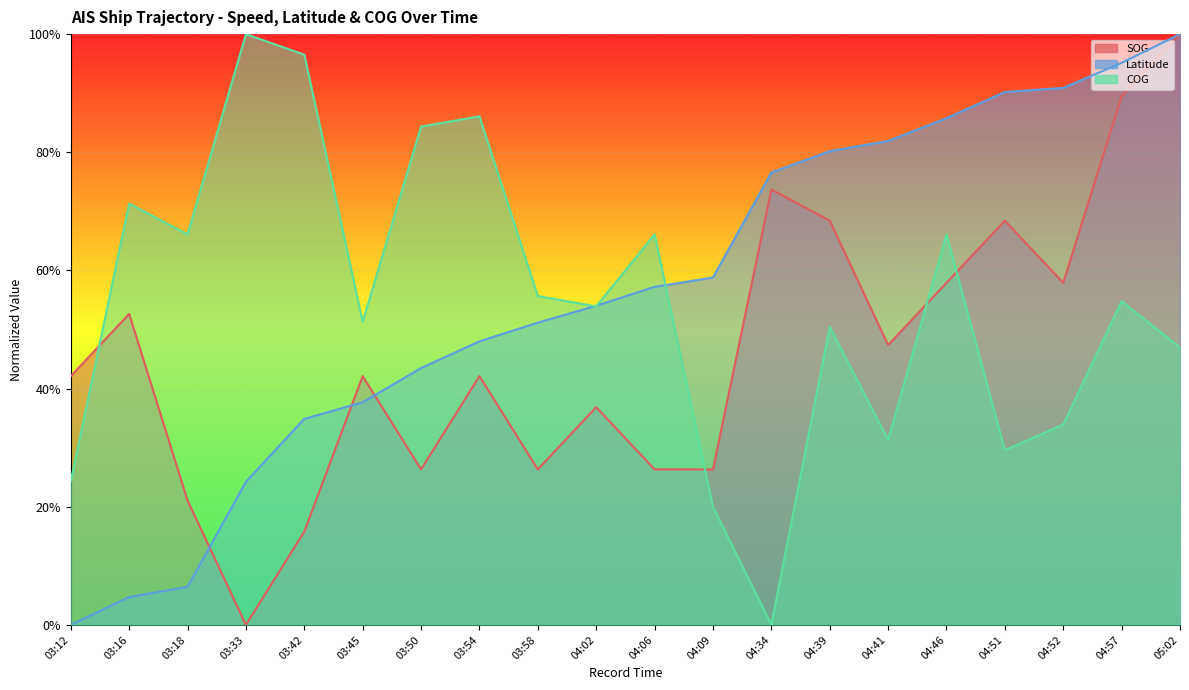

At which category does COG reach its first local valley?

03:18